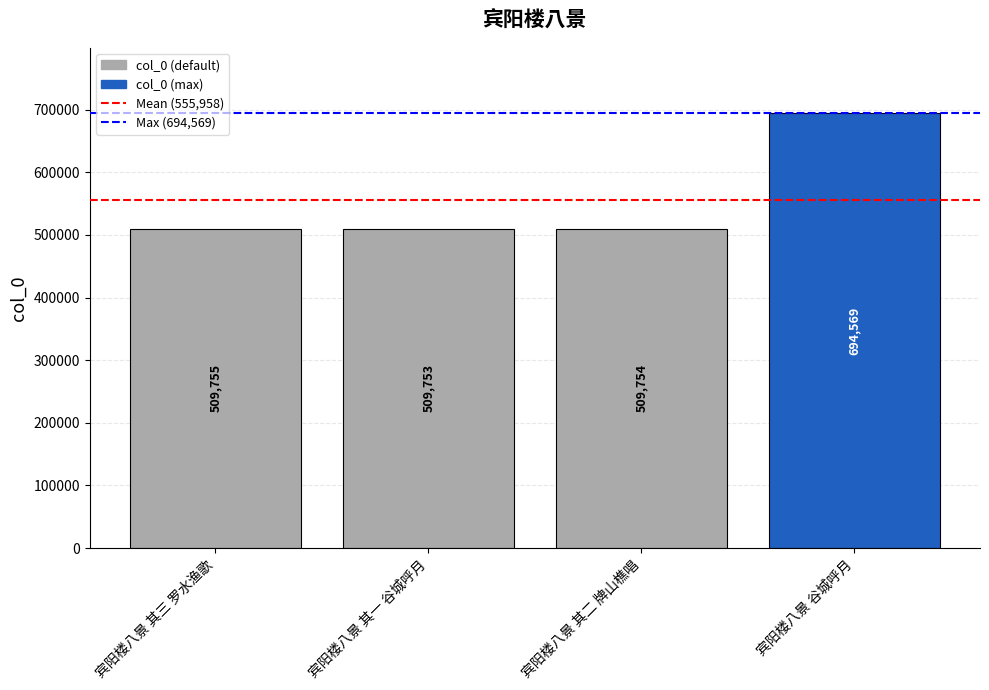

Approximately how many times larger is the value at 宾阳楼八景 其三 罗水渔歌 compared to 宾阳楼八景 谷城呼月?

0.7